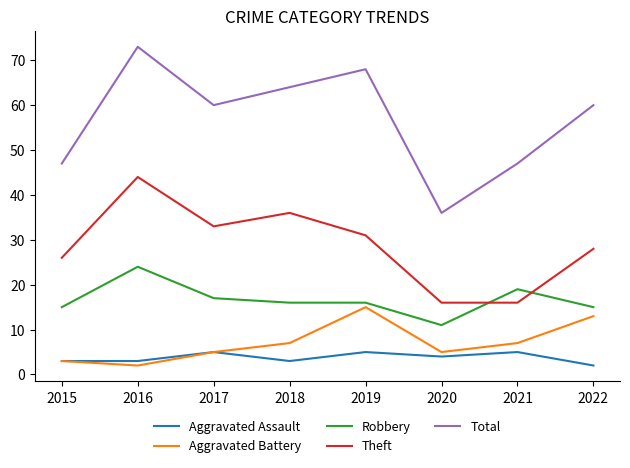

Which series has the largest range (max minus min)?

Total